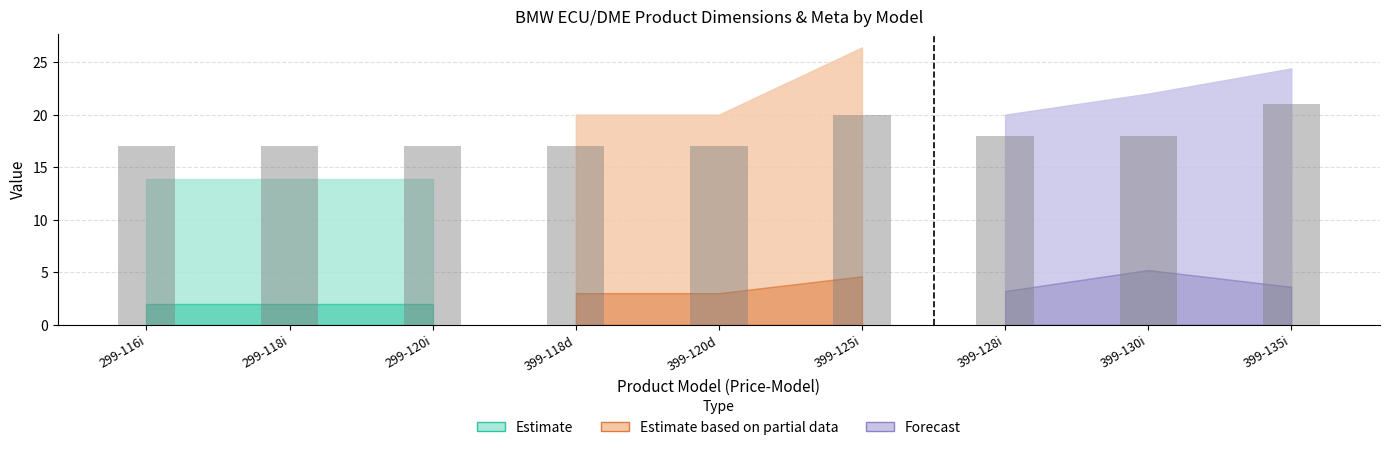

Where is _height nearest to the value 5?

399-118d